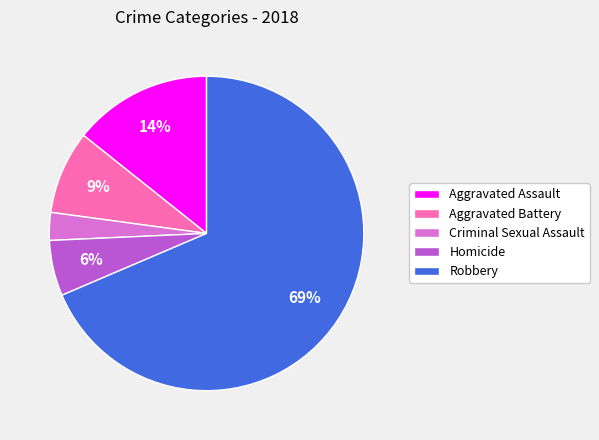

To the nearest percent, what is the combined percentage of Homicide and Criminal Sexual Assault?

9%